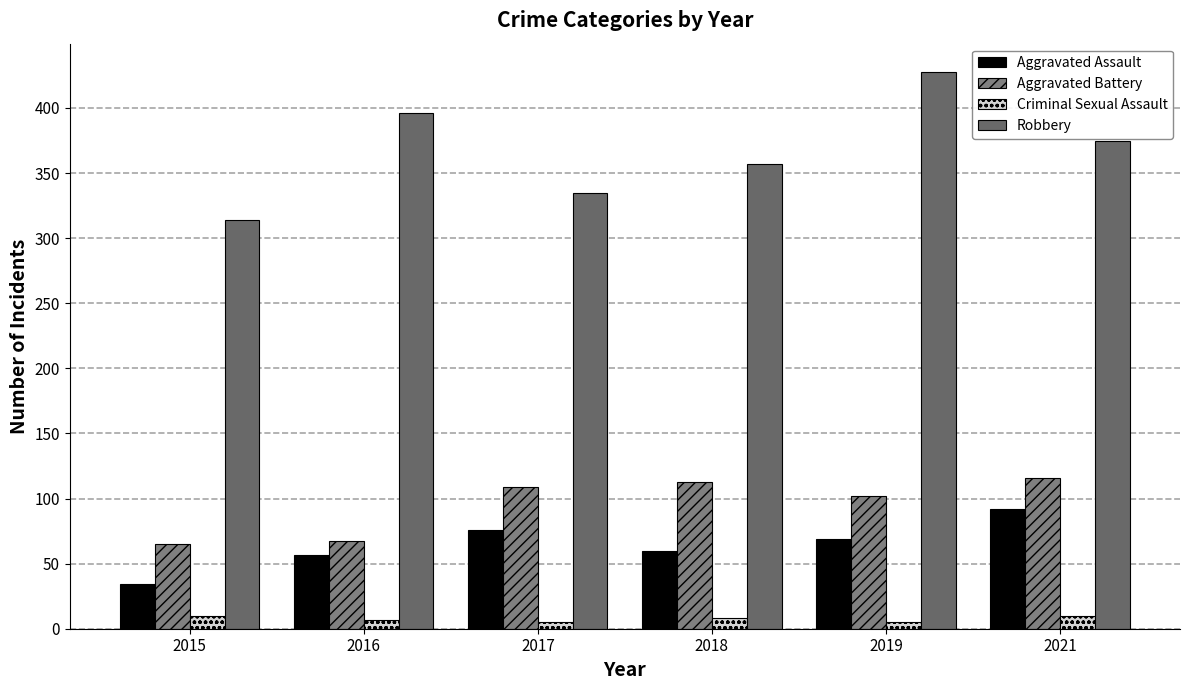

At which label is Criminal Sexual Assault closest to 7?

2016